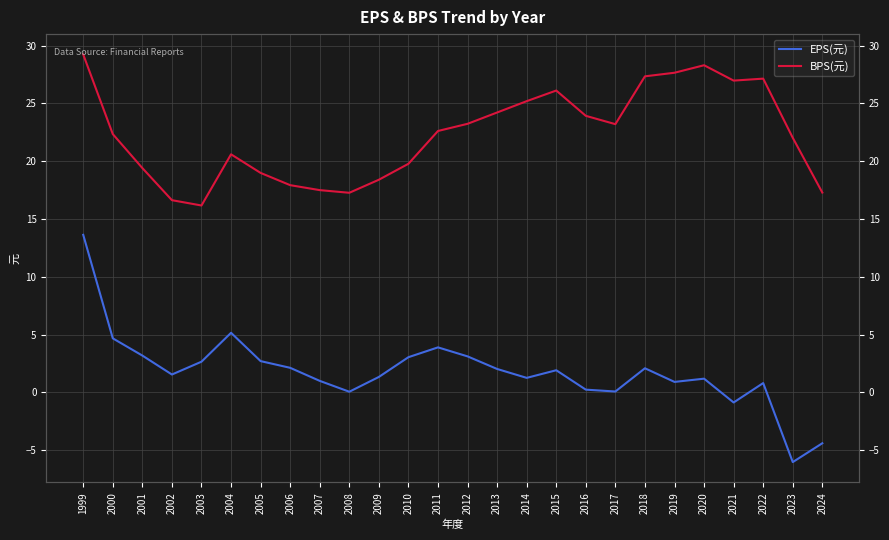

In EPS(元), how many points are higher than both neighbors (excluding endpoints)?

6